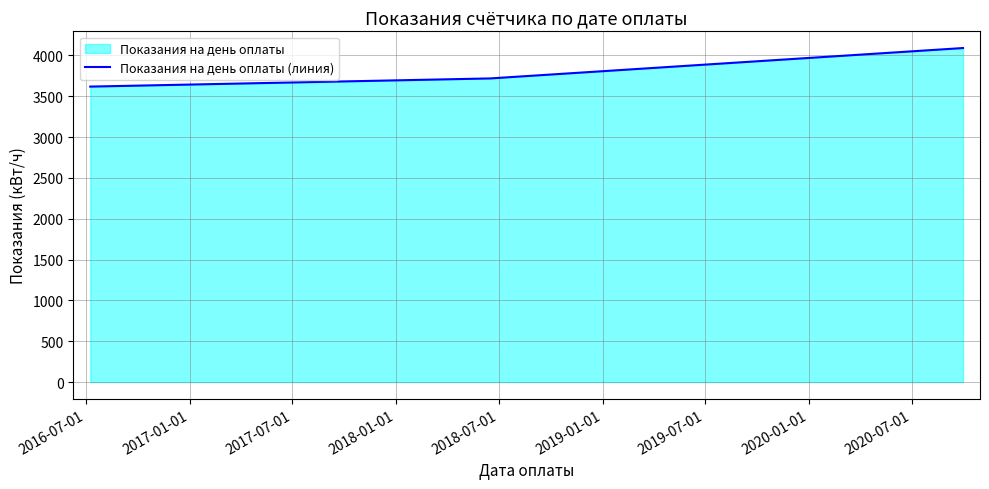

What is the difference between the maximum and minimum values?

472